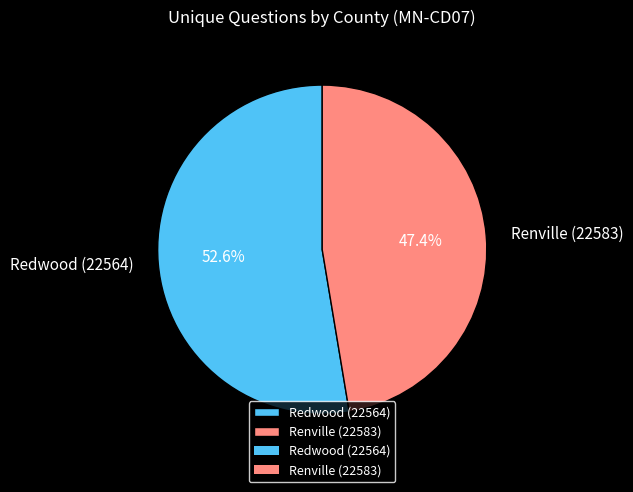

Count the number of slices in the pie.

2